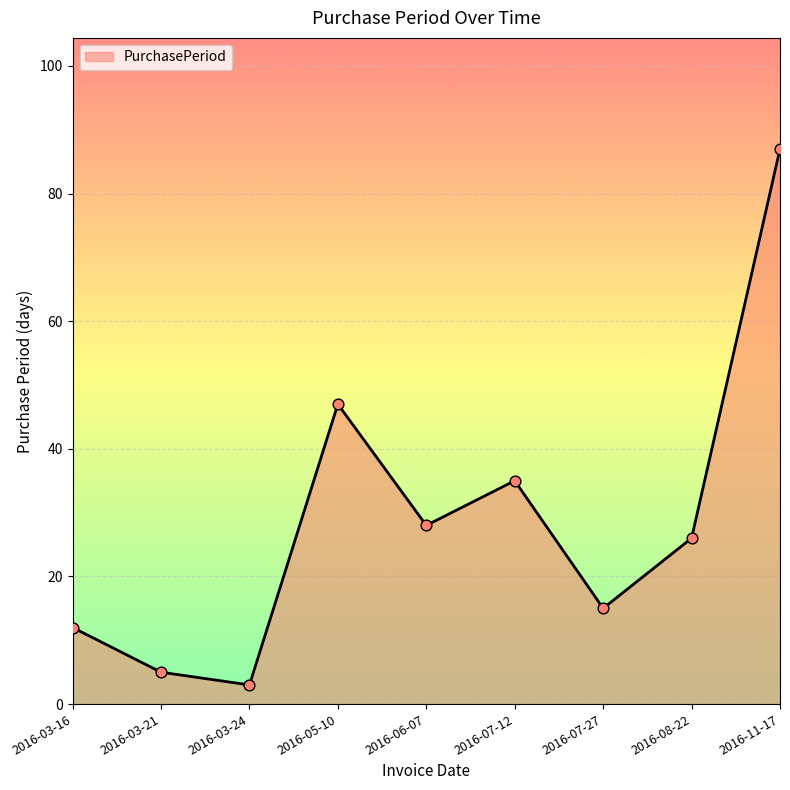

What is the ratio of the value at 2016-11-17 to the value at 2016-07-27?

5.8